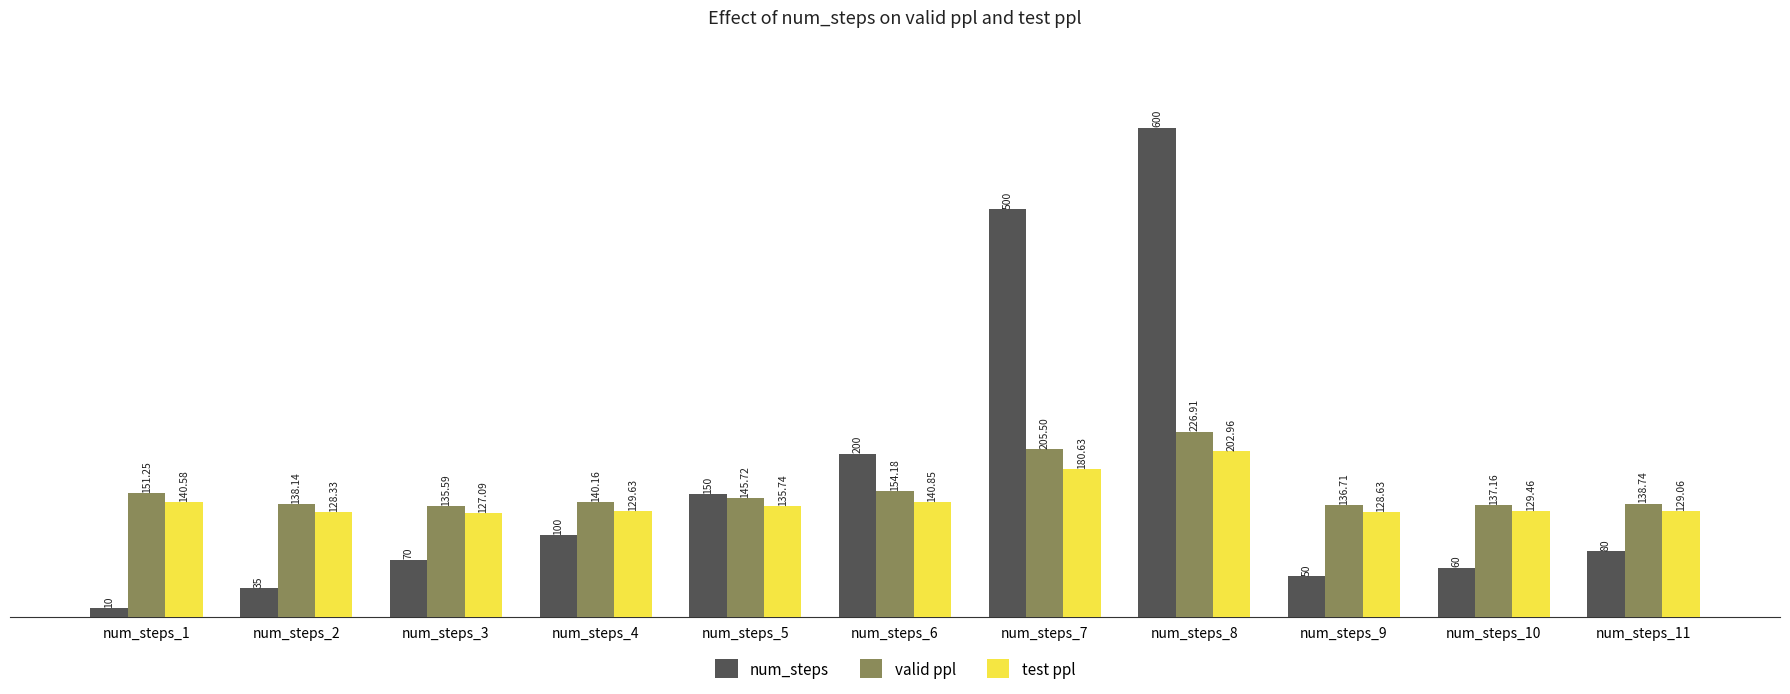

Rank the categories by num_steps value from highest to lowest.

num_steps_8, num_steps_7, num_steps_6, num_steps_5, num_steps_4, num_steps_11, num_steps_3, num_steps_10, num_steps_9, num_steps_2, num_steps_1